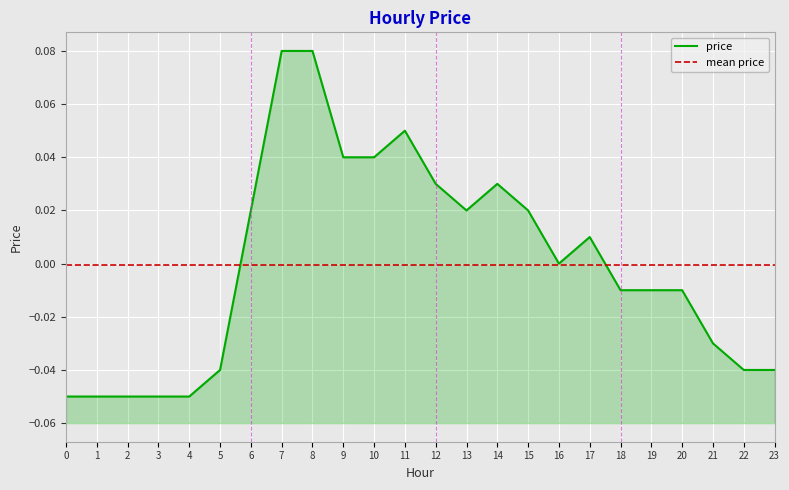

What is the greatest value displayed?

0.1